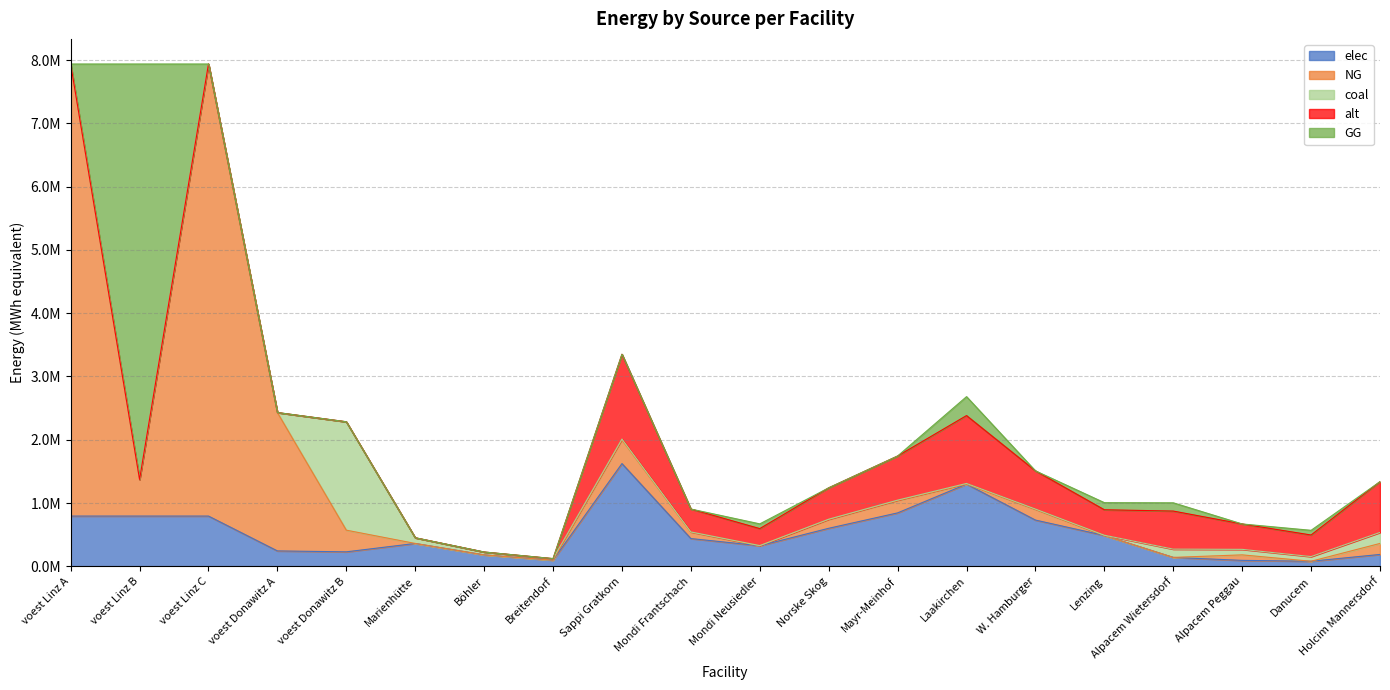

Is the value of coal at Holcim Mannersdorf greater than the value of GG at Danucem?

Yes